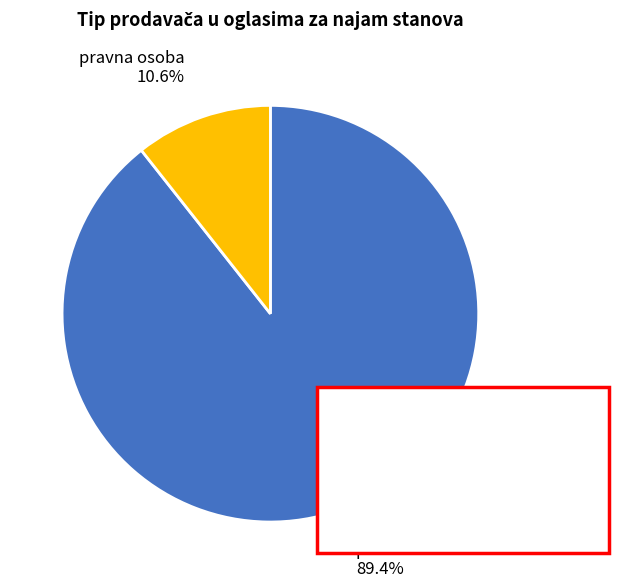

How many slices are in this pie chart?

2